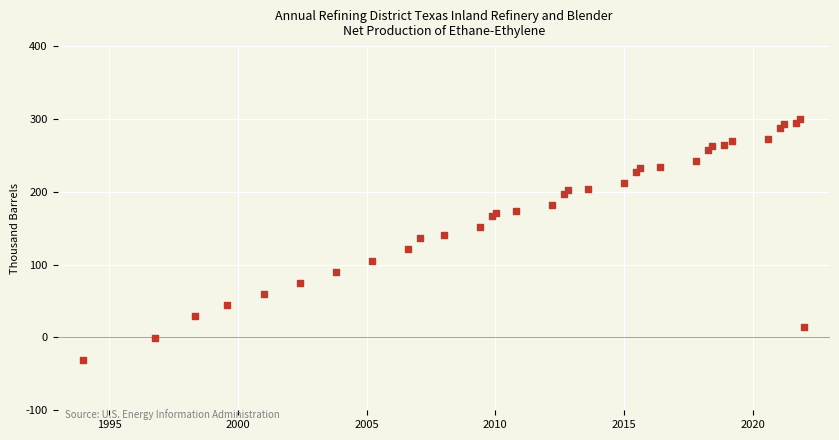

What is the range of Y values (max minus min)?

331.4